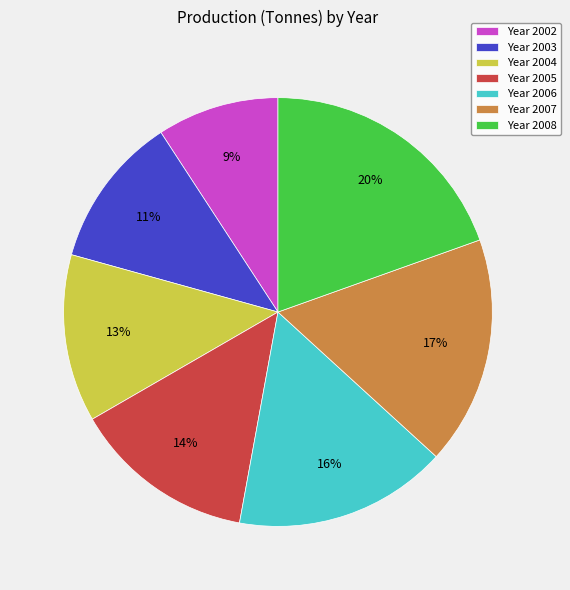

Is the sum of Year 2008 and Year 2002 greater than half?

No